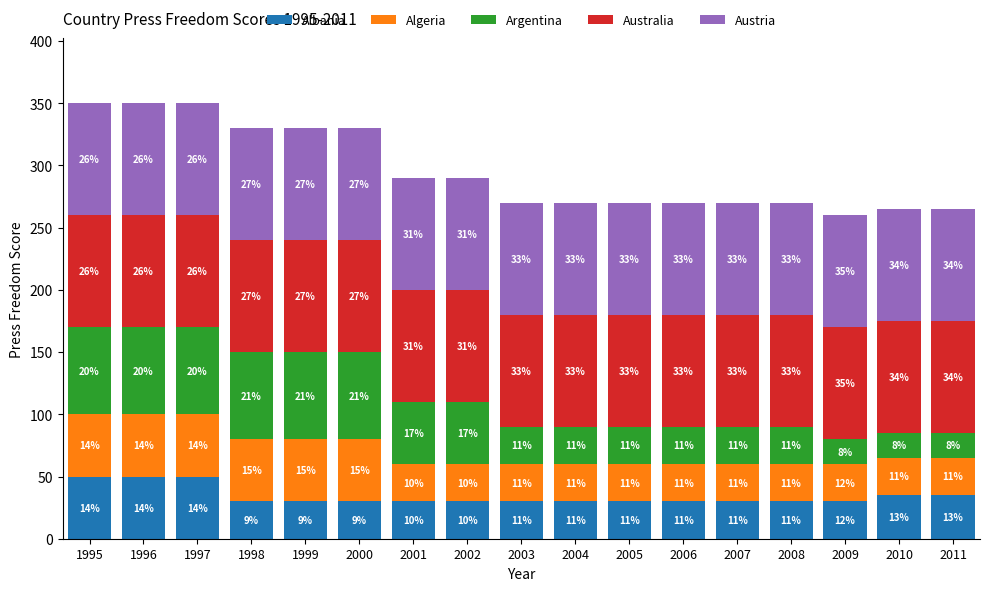

What is the lowest value of the Albania series?

30